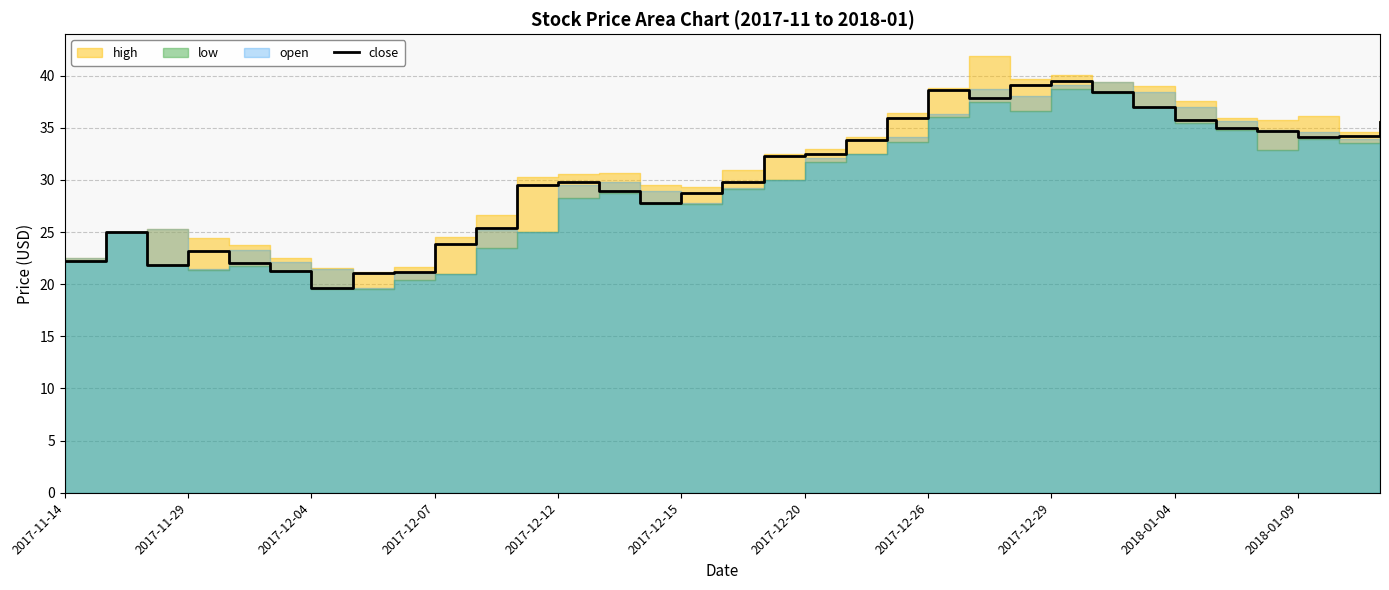

What is the highest value of the close series?

39.5